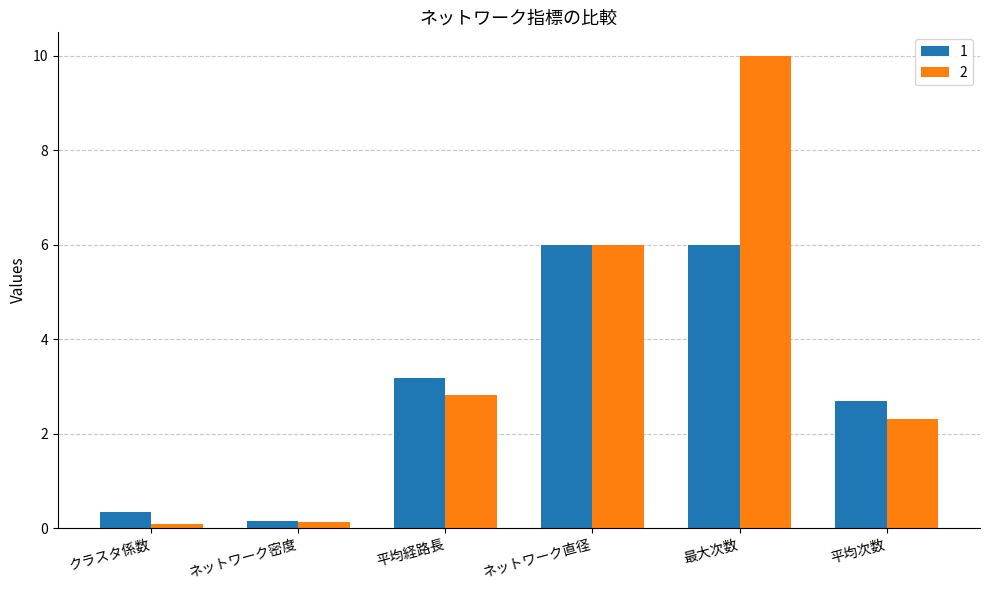

What is the highest value of the 1 series?

6.0